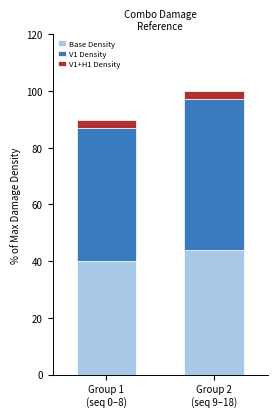

Reading left to right, transcribe the values for Base Density.

40.1	44.0